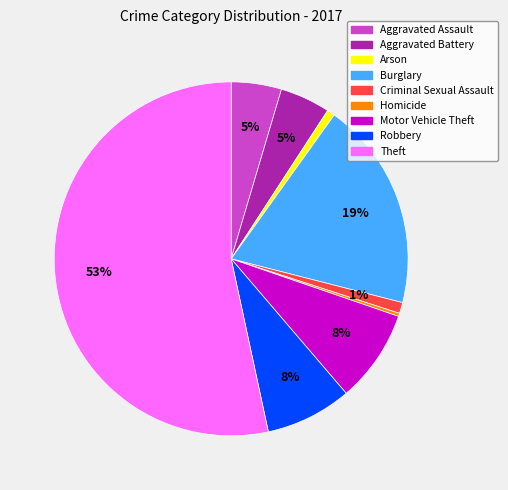

To the nearest percent, what portion does Aggravated Assault represent?

5%